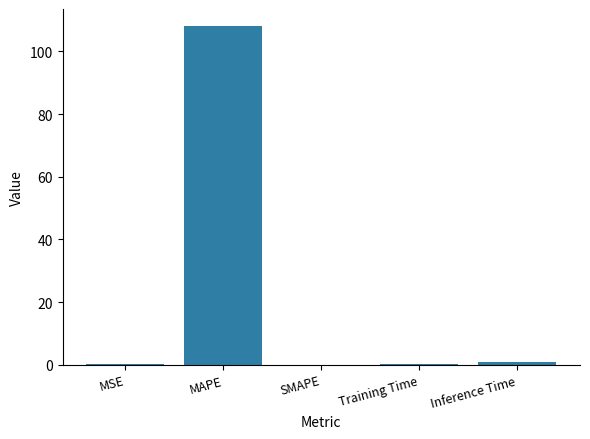

What is the change in value from MAPE to SMAPE?

-108.2